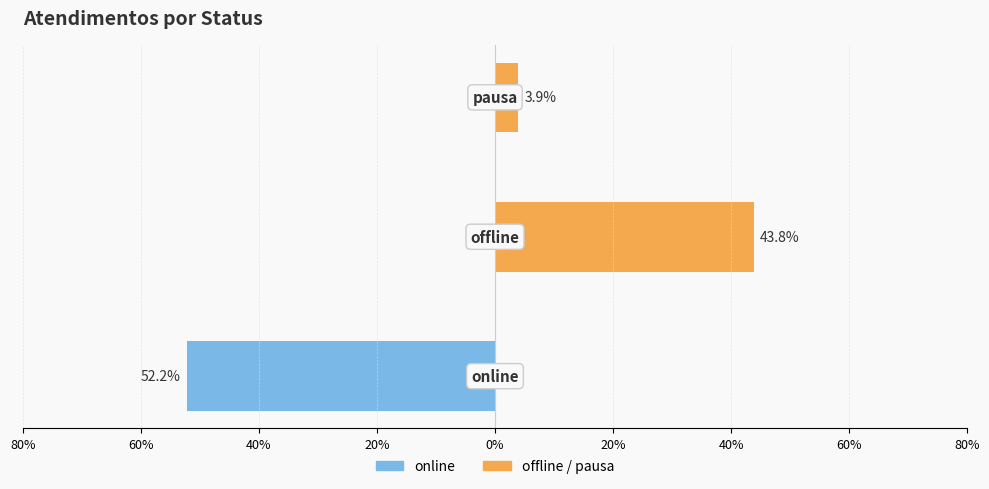

Is the value of online at 80% greater than the value of offline / pausa at 80%?

No